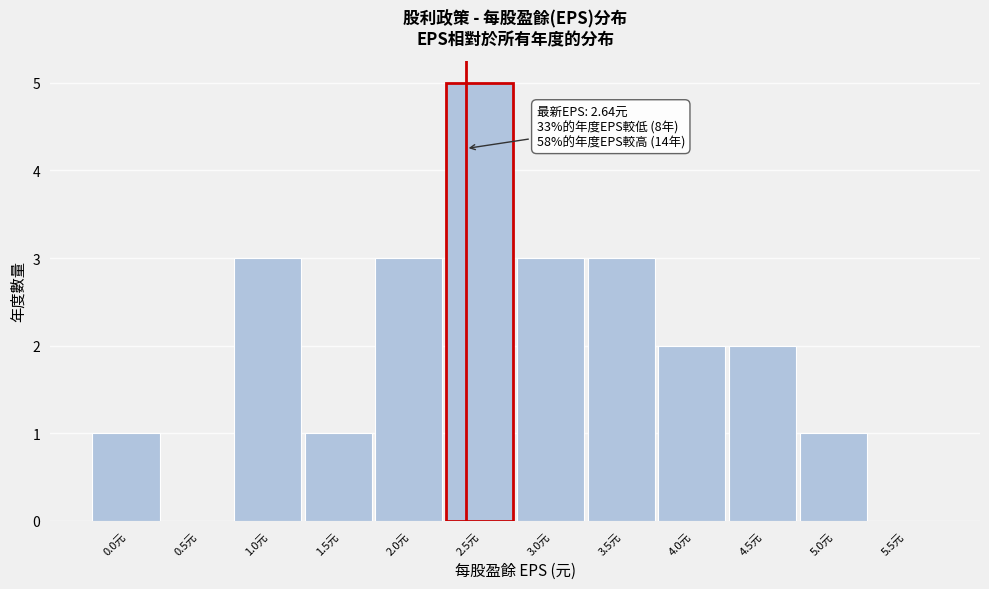

Reading left to right, extract all data points from this chart.

0.0元=1	0.5元=0	1.0元=3	1.5元=1	2.0元=3	2.5元=5	3.0元=3	3.5元=3	4.0元=2	4.5元=2	5.0元=1	5.5元=0